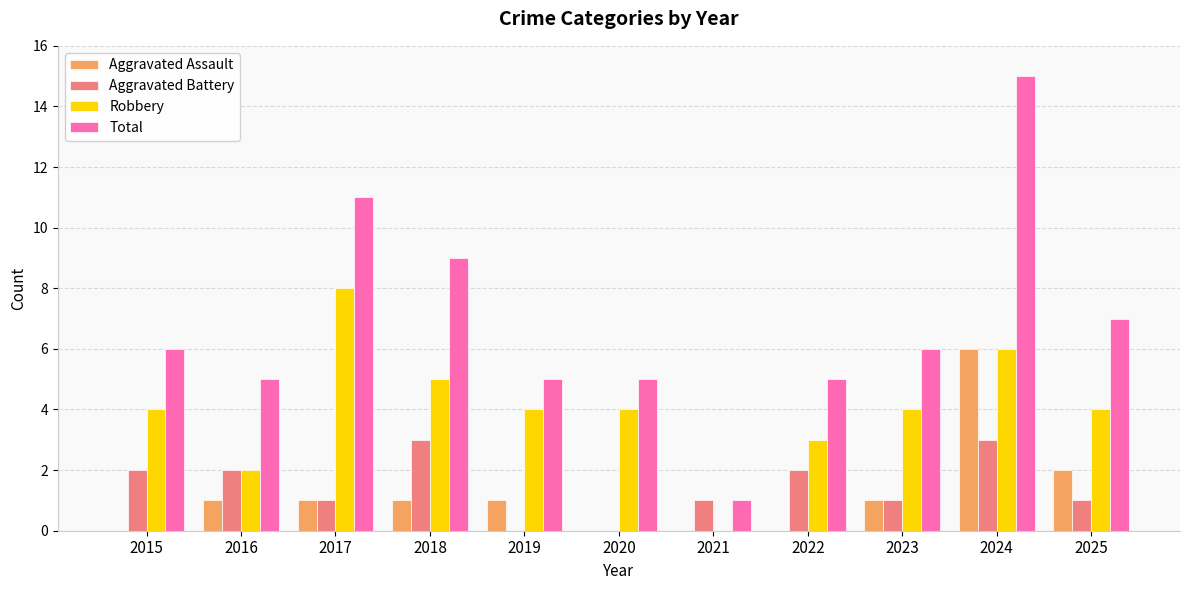

What value does the Total series have at 2016?

5